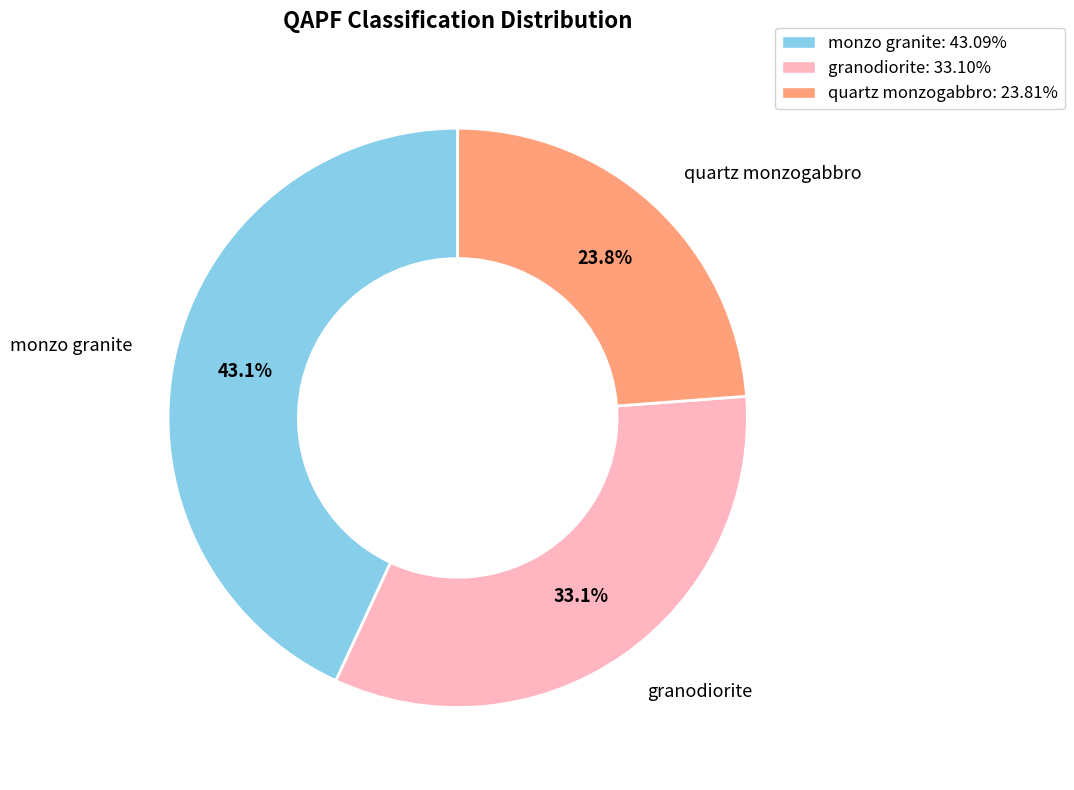

Count the number of slices in the pie.

3